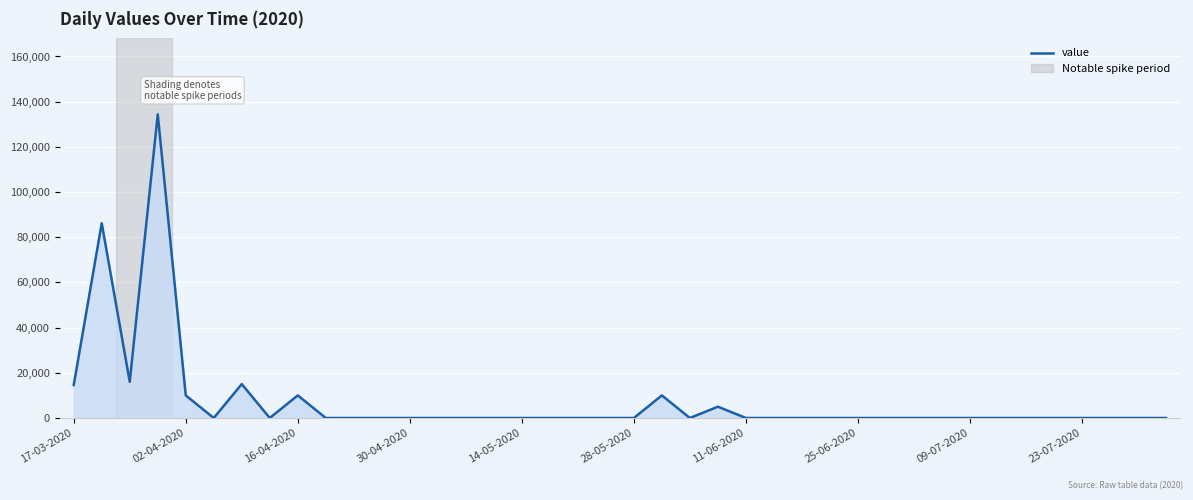

What is the difference between the maximum and minimum values?

134400